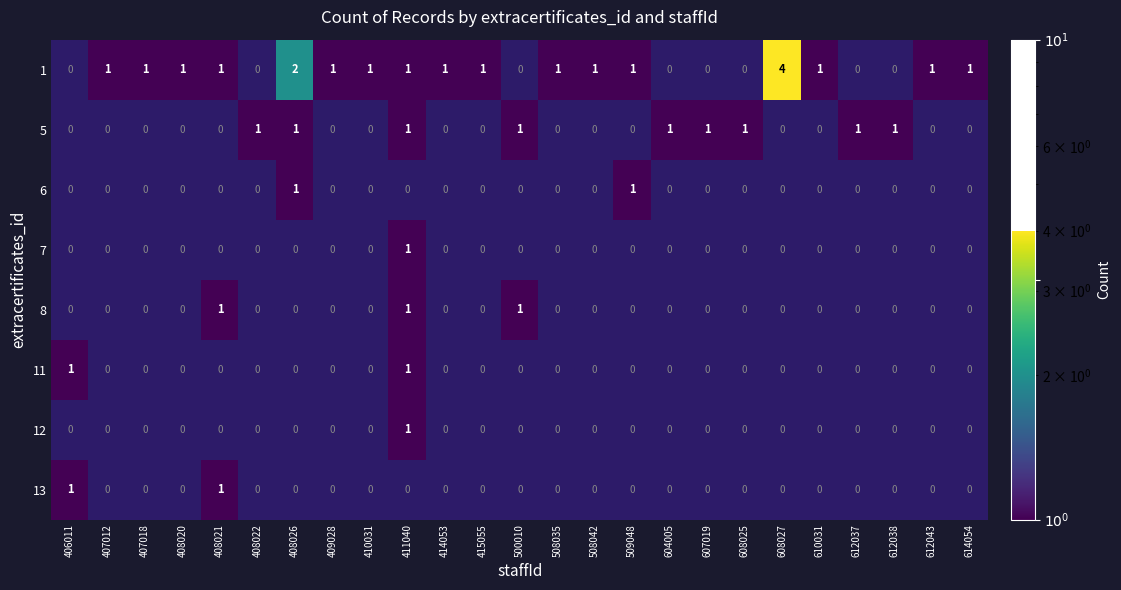

What is the difference between the highest and lowest values at 407018?

1